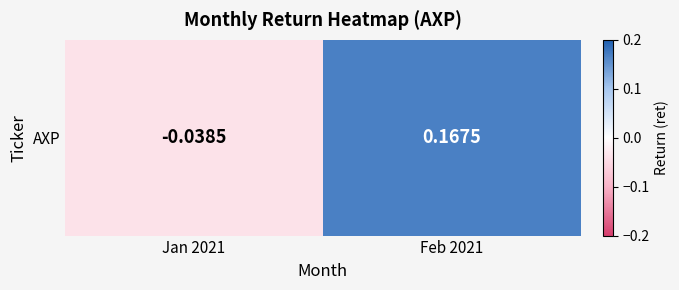

Count the values in the range 0 to 1.

1